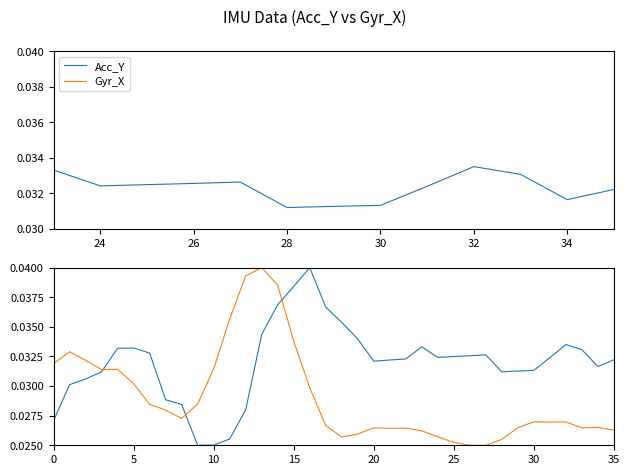

Where is Acc_Y nearest to the value 0?

9